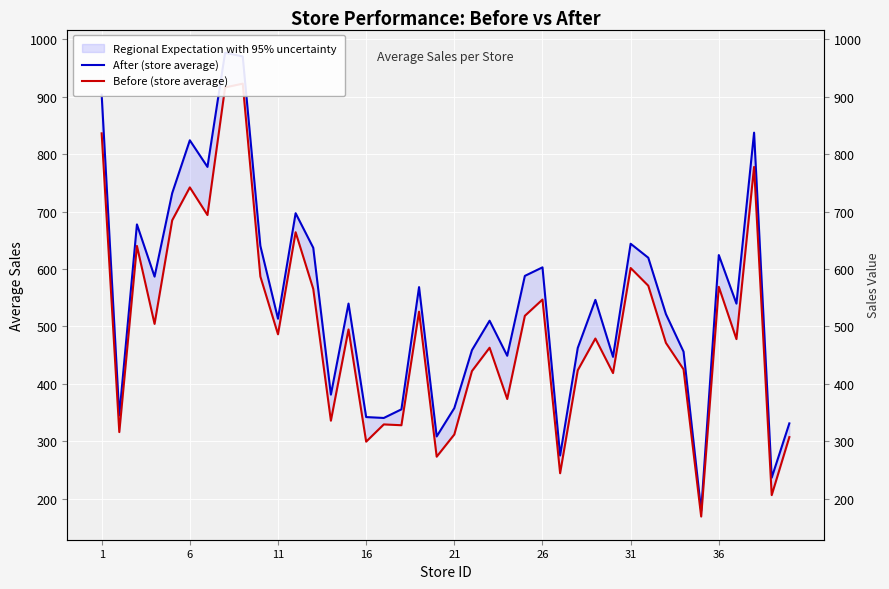

Reading left to right, list all the values displayed in this chart.

After (store average): 903.2	345.3	677.6	586.8	731.9	823.8	777.6	976.1	969.6	640.3	513.5	697.0	636.9	381.6	539.9	342.5	340.9	355.9	568.5	308.8	358.1	458.9	510.1	449.1	588.0	602.9	275.6	462.7	546.3	447.2	643.9	619.6	521.6	456.2	179.5	624.2	539.8	837.1	237.1	331.5
Before (store average): 835.9	316.4	640.1	504.5	684.7	741.9	693.9	915.8	922.4	587.0	486.4	663.9	565.4	336.2	494.9	299.7	329.7	328.3	525.8	273.6	312.2	422.5	463.1	373.9	518.6	546.9	244.8	423.9	479.1	419.0	601.7	570.9	471.5	425.5	169.5	569.0	478.1	777.5	206.7	307.6